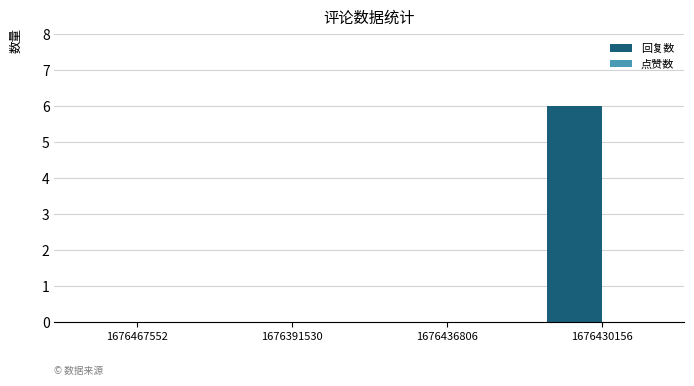

True or false: the data shows 6 at 1676430156.

True